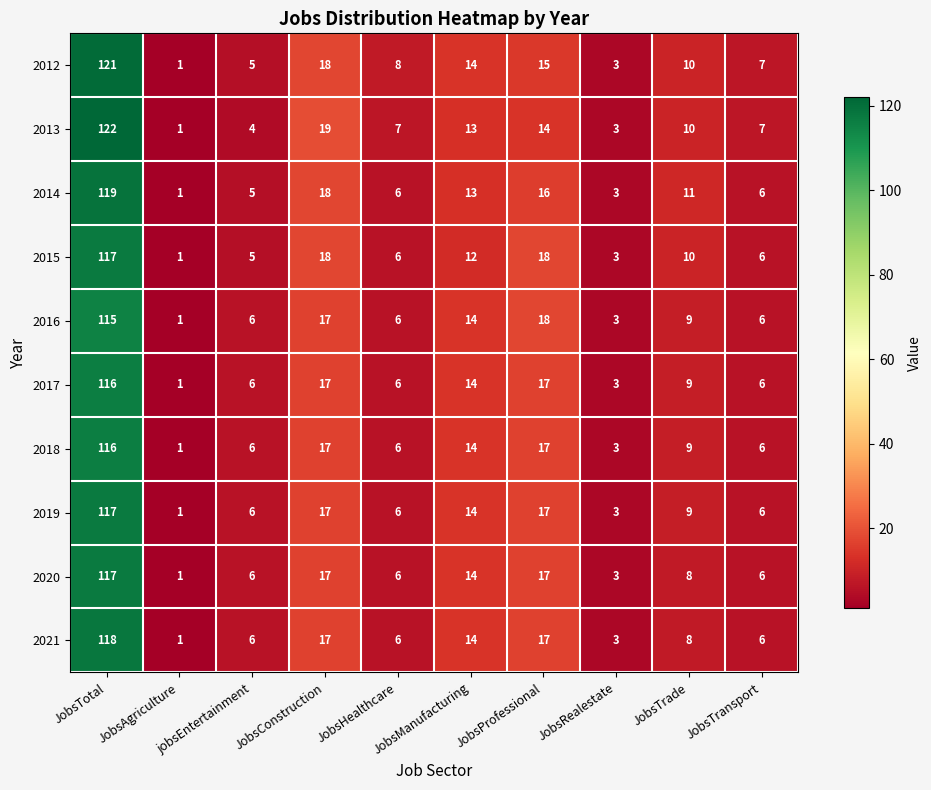

Is it true that 2018 equals 8 at jobsEntertainment?

False